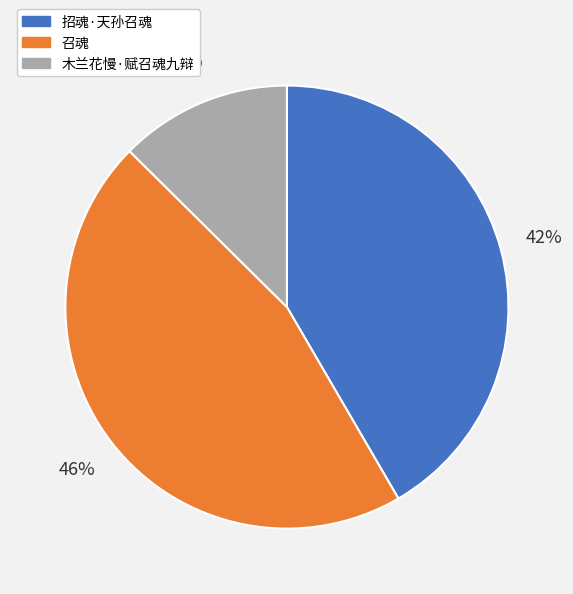

What percentage is the 木兰花慢·赋召魂九辩 slice, to the nearest percent?

13%